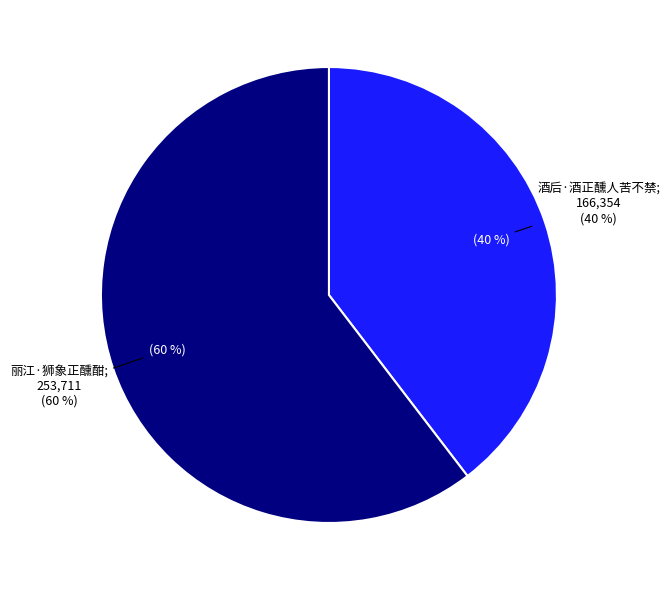

To the nearest percent, what is the difference between the 丽江·狮象正醺酣 and 酒后·酒正醺人苦不禁 slice percentages?

21%